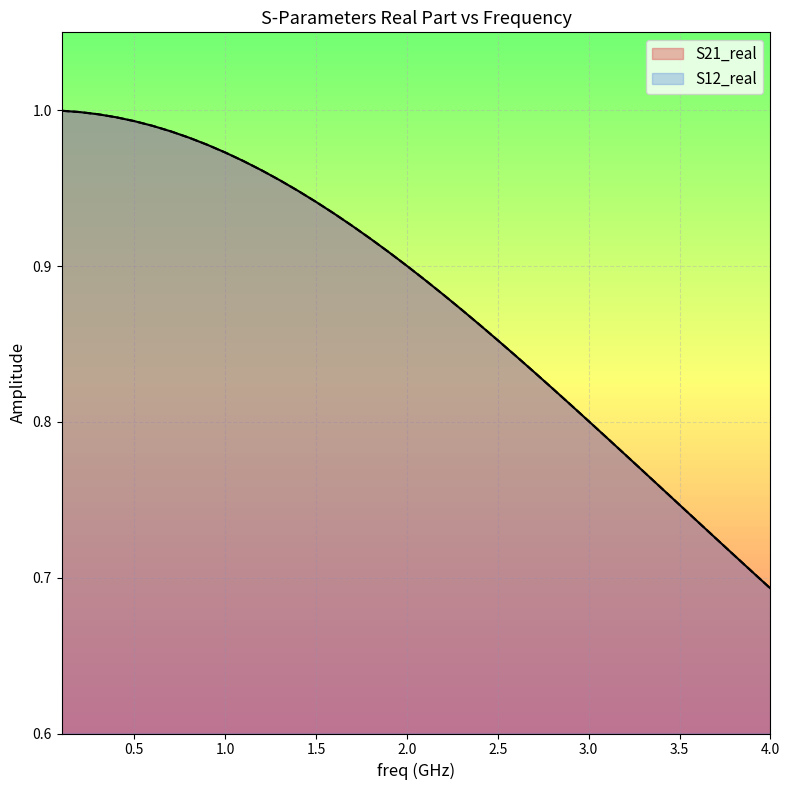

Reading left to right, what are all the values shown in this chart?

S21_real: 1.0	1.0	1.0	1.0	1.0	1.0	1.0	1.0	1.0	1.0	1.0	1.0	1.0	0.9	0.9	0.9	0.9	0.9	0.9	0.9	0.9	0.9	0.9	0.9	0.9	0.8	0.8	0.8	0.8	0.8	0.8	0.8	0.8	0.8	0.7	0.7	0.7	0.7	0.7	0.7
S12_real: 1.0	1.0	1.0	1.0	1.0	1.0	1.0	1.0	1.0	1.0	1.0	1.0	1.0	0.9	0.9	0.9	0.9	0.9	0.9	0.9	0.9	0.9	0.9	0.9	0.9	0.8	0.8	0.8	0.8	0.8	0.8	0.8	0.8	0.8	0.7	0.7	0.7	0.7	0.7	0.7